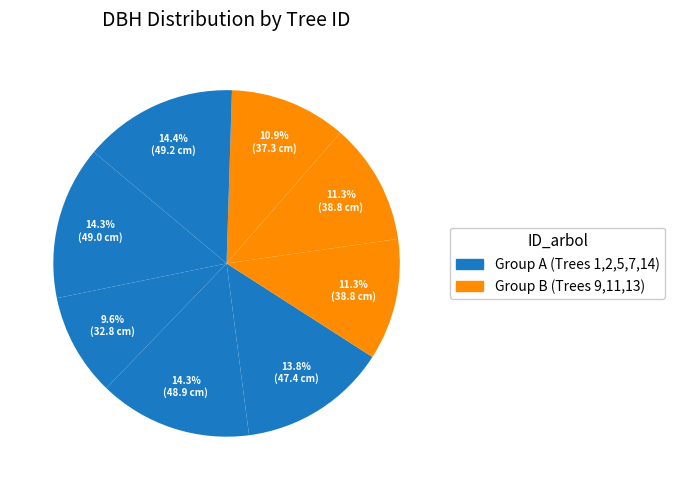

How many segments does this pie chart have?

8